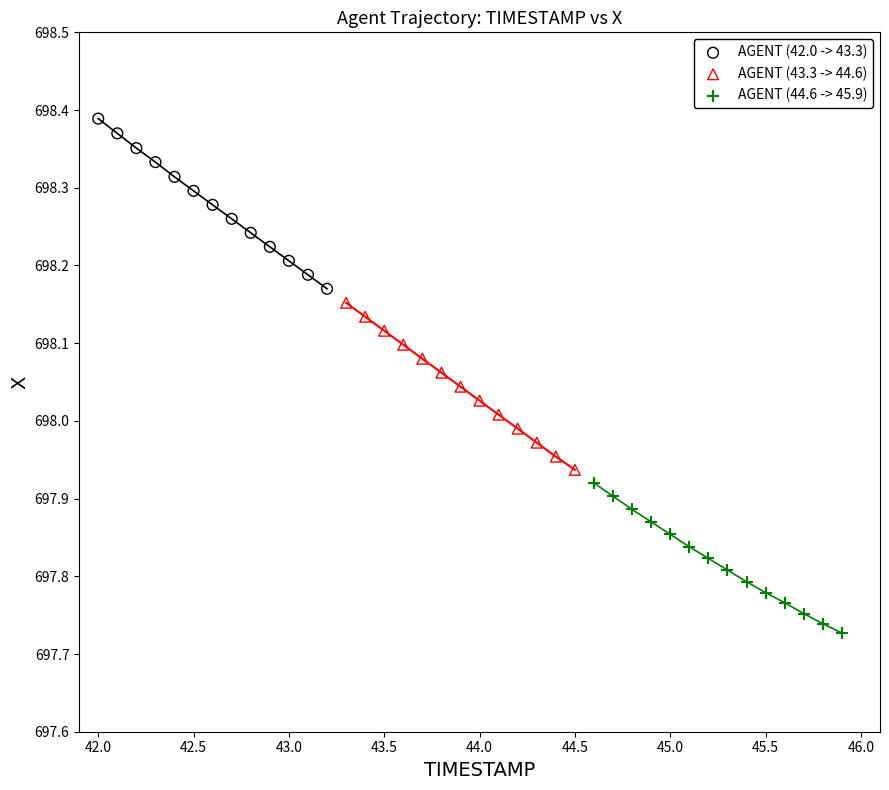

Which series reaches the maximum Y coordinate?

AGENT (42.0 -> 43.3)